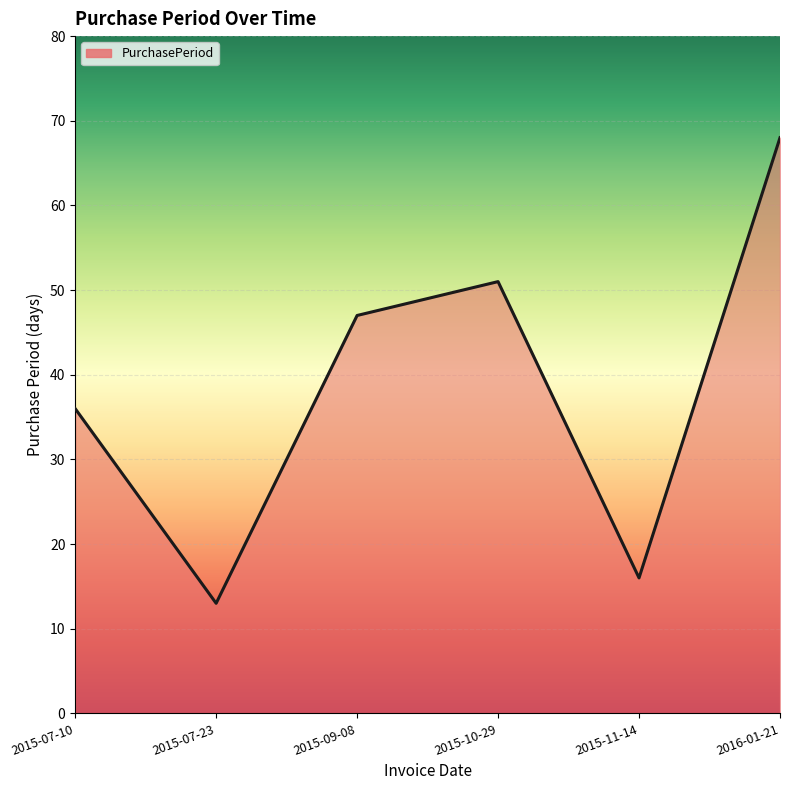

The chart shows a value of 51 at 2015-10-29. True or false?

True